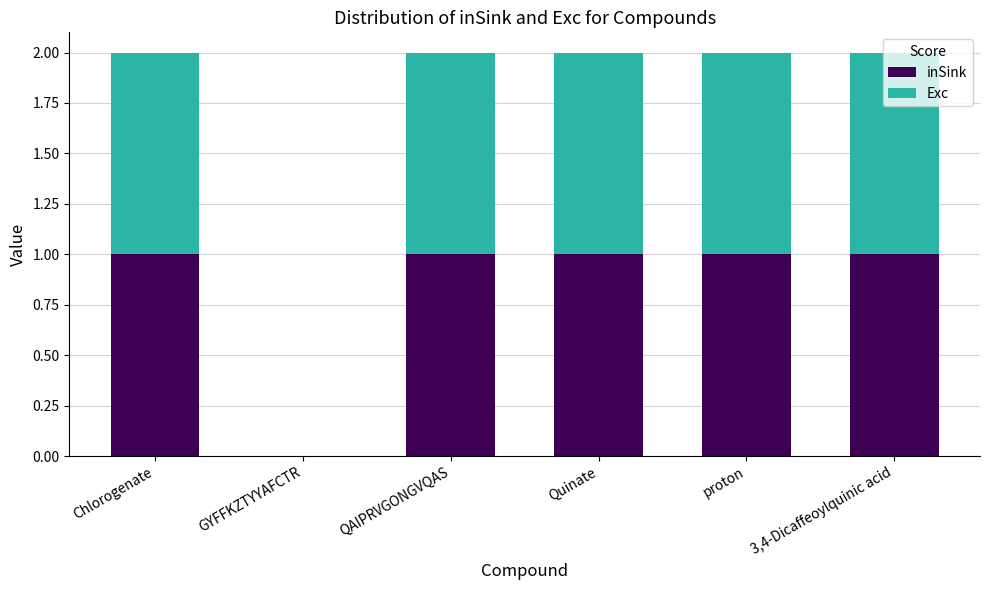

The inSink series shows 0 at proton. True or false?

False